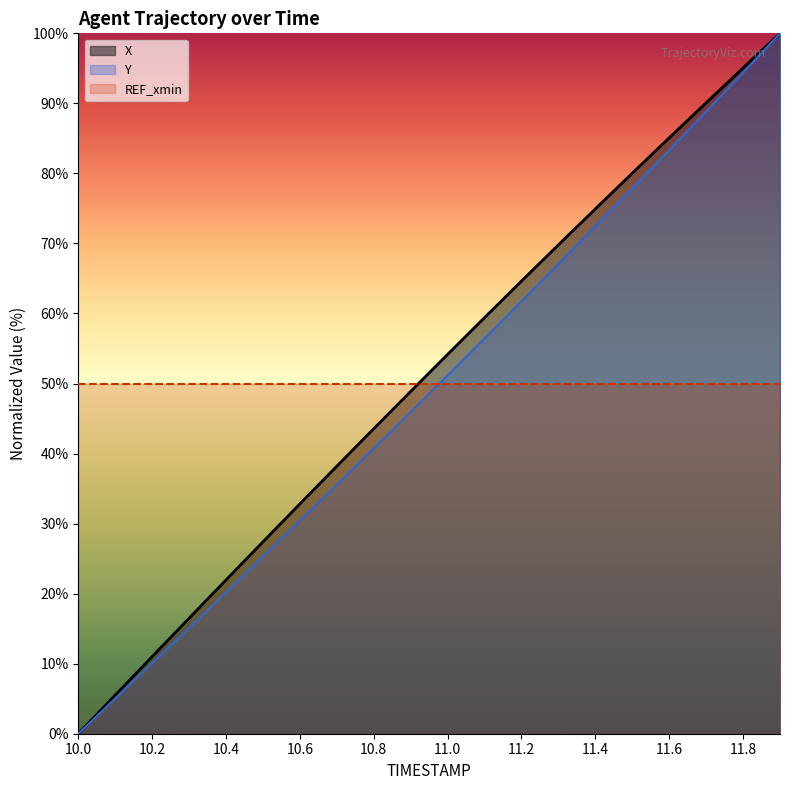

The value of Y at 10.5 is 36.9. True or false?

False